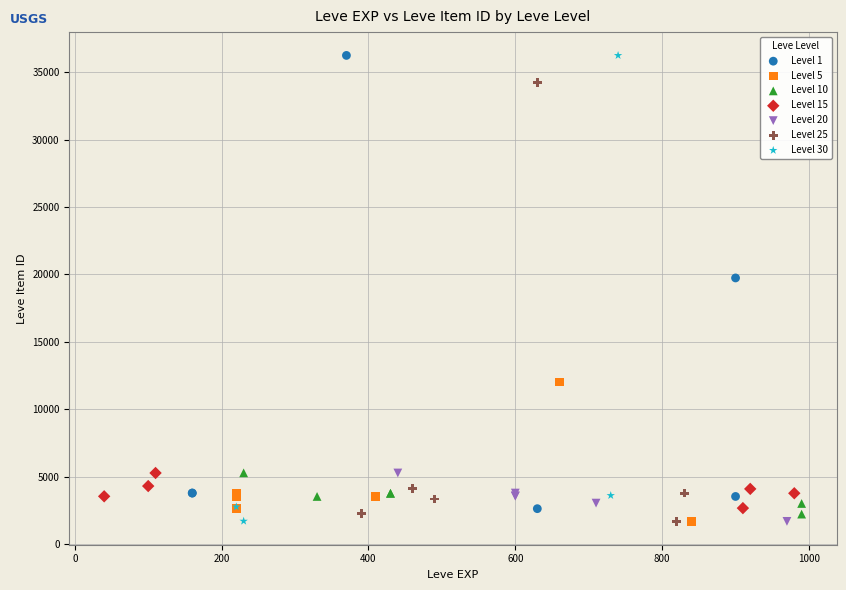

What are all the series names shown in the legend?

Level 1, Level 5, Level 10, Level 15, Level 20, Level 25, Level 30